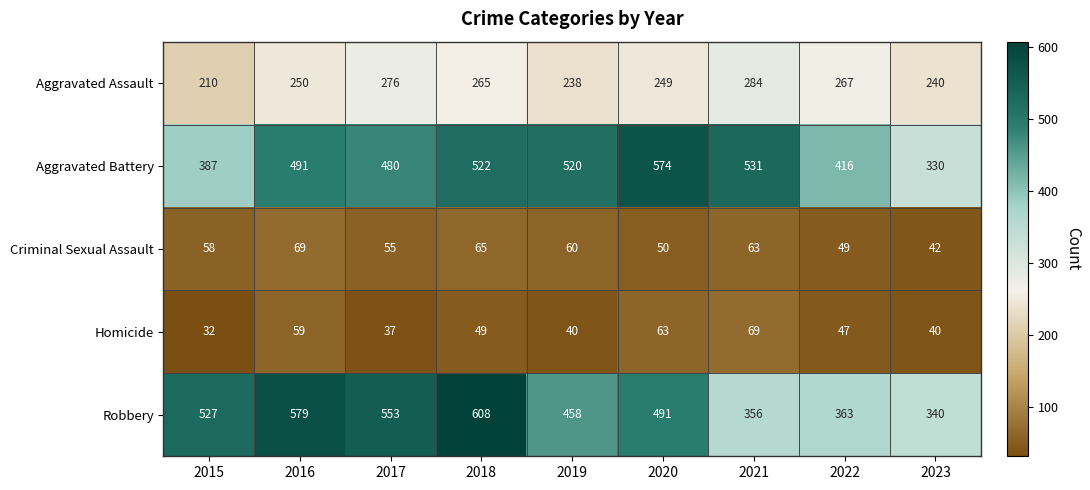

The Aggravated Assault series shows 210 at 2015. True or false?

True